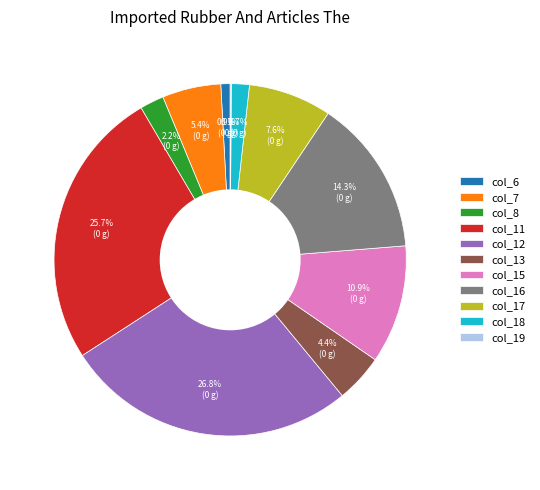

What portion of the pie excludes col_12?

73.2%